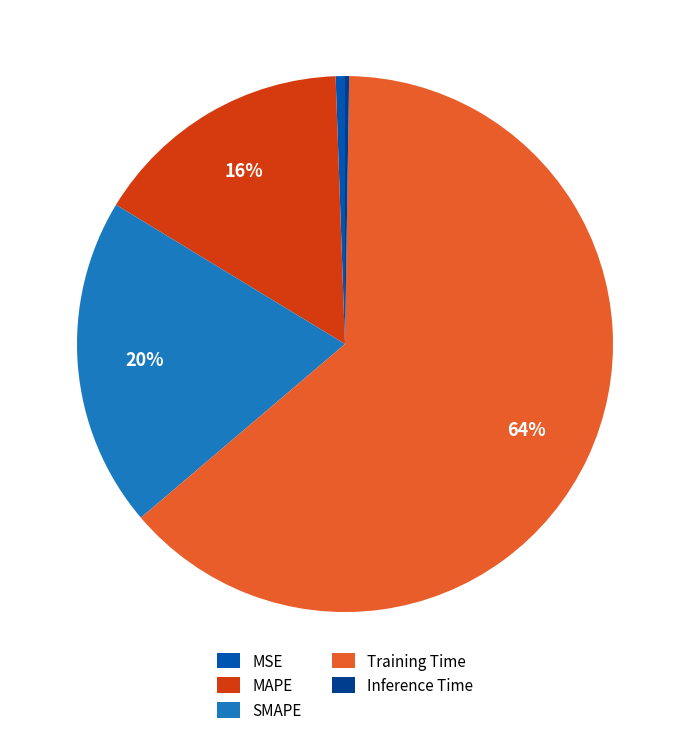

To the nearest percent, what is the difference between the MAPE and MSE slice percentages?

15%